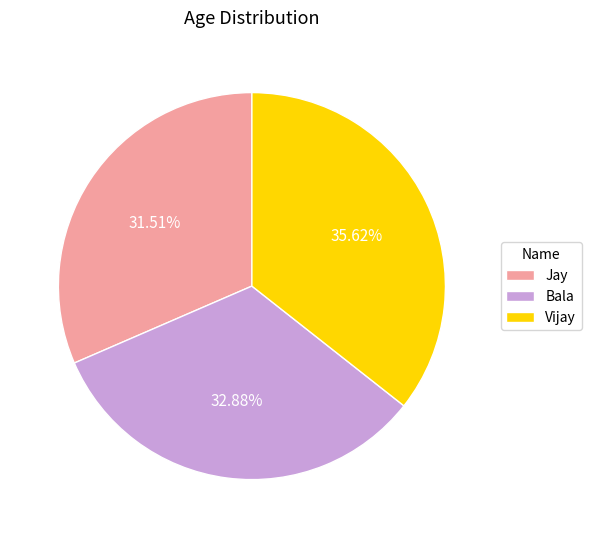

Does any single category account for the majority?

No